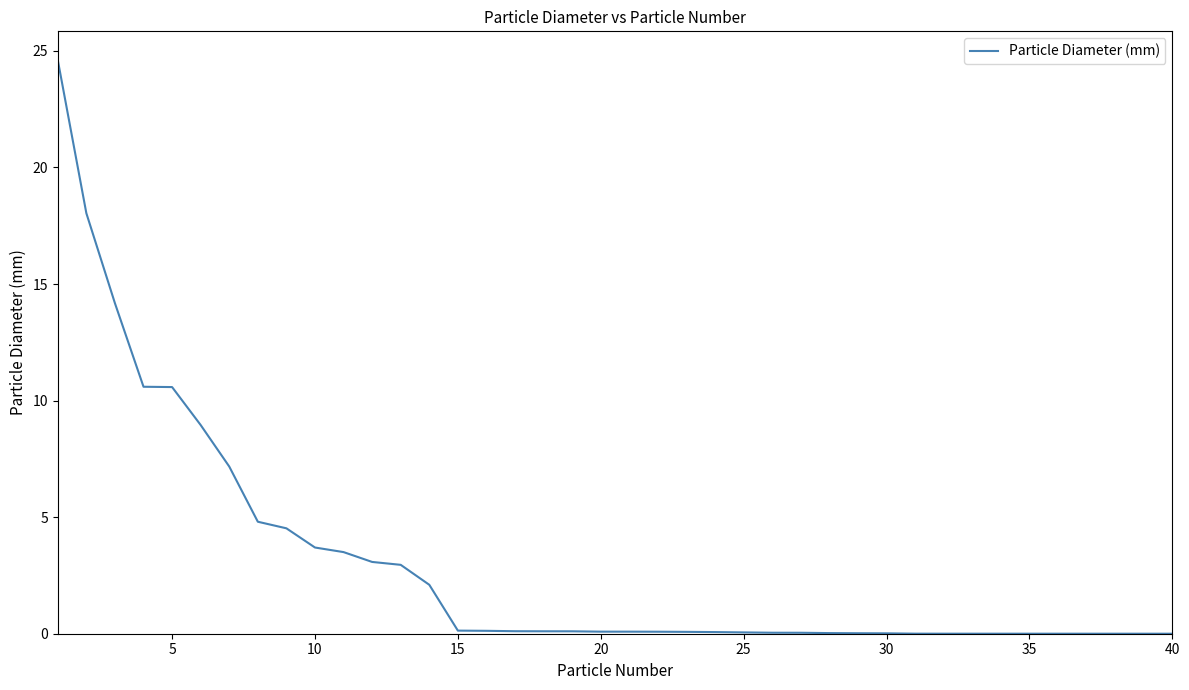

What is the maximum value shown in the chart?

24.6